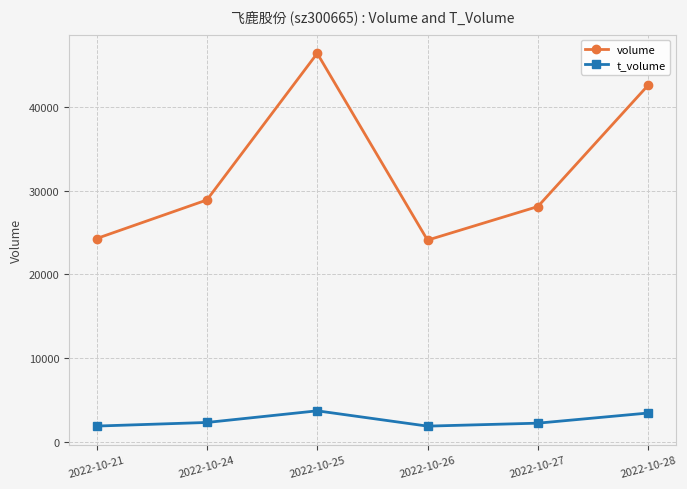

The value of volume at 2022-10-26 is 33615. True or false?

False